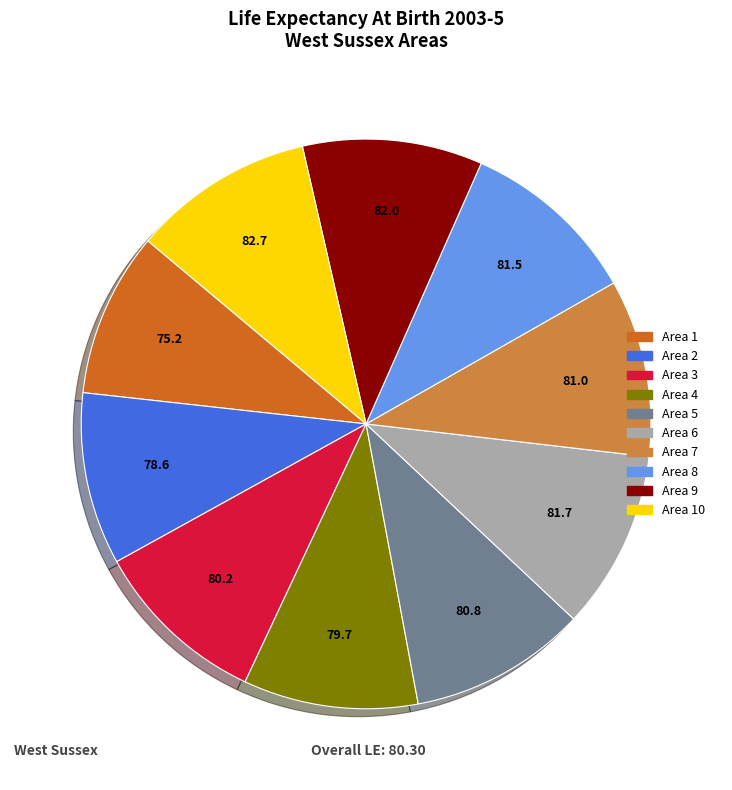

Does any single category account for the majority?

No